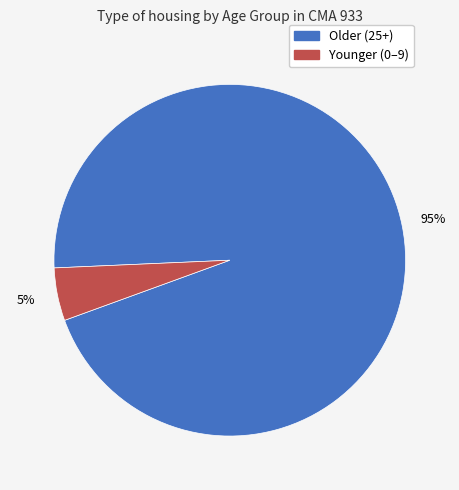

To the nearest percent, what is the average slice percentage?

50%